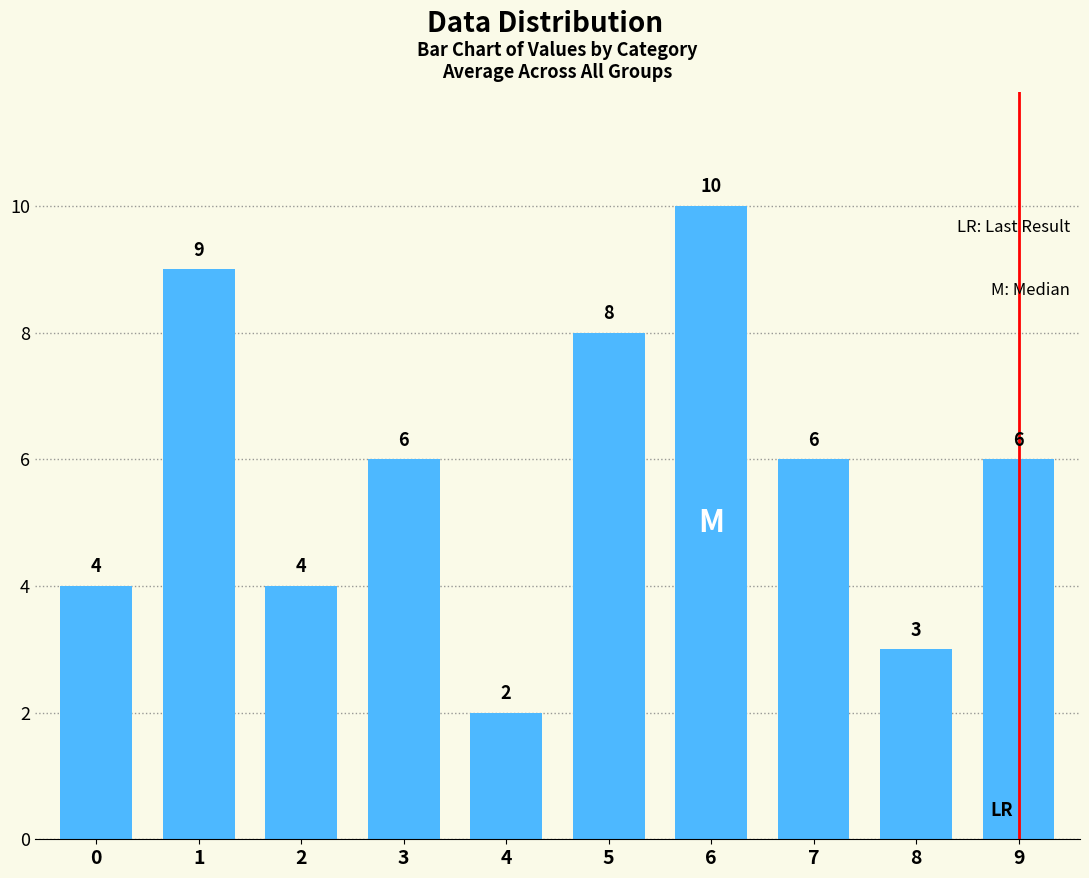

Does the chart contain stacked bars?

No